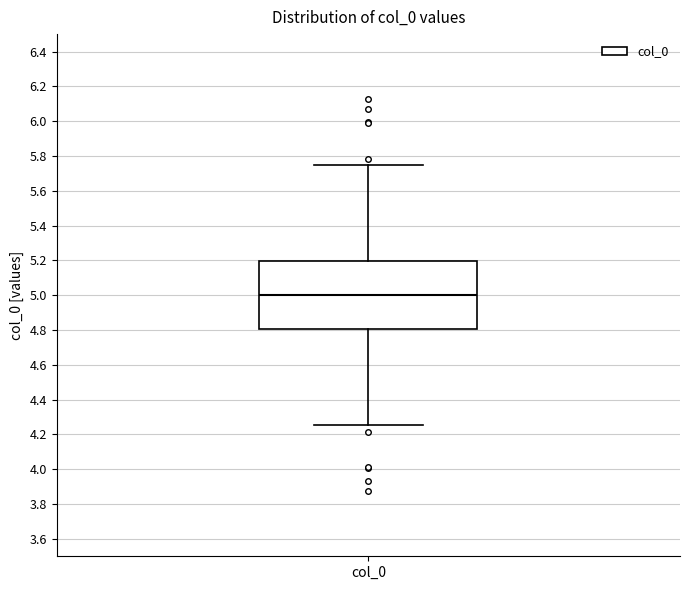

Read this box plot against the y-axis: the position of the median line, the range covered by the box, and the ends of both whiskers. The values are not printed on the chart, so give them approximately, as read against the axis.

median 5.00, box 4.80 to 5.20, whiskers 4.26 to 5.74